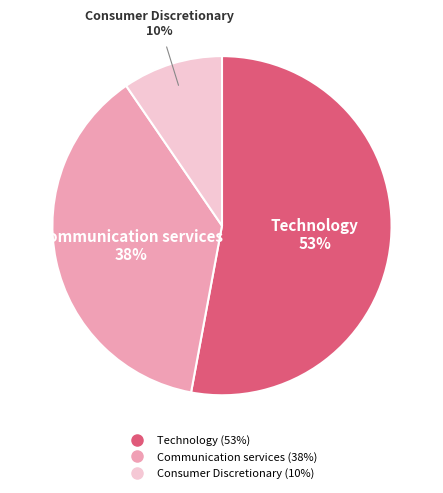

The Consumer Discretionary slice represents 10% of the pie. True or false?

True